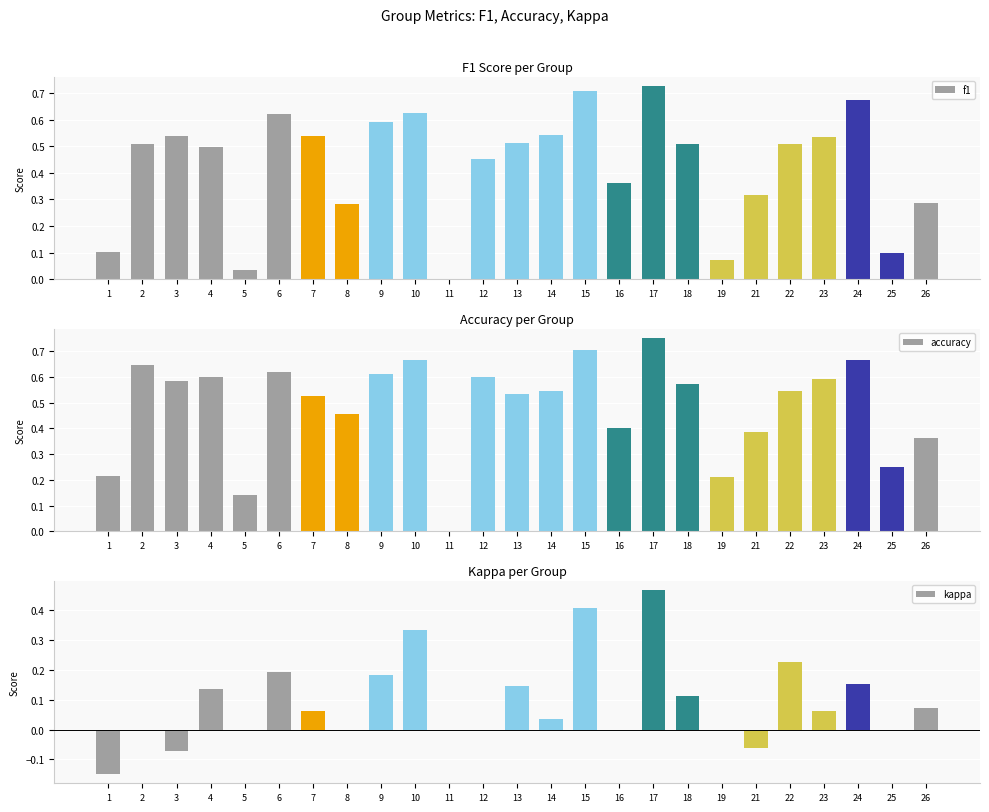

How many bars are there in each group?

3